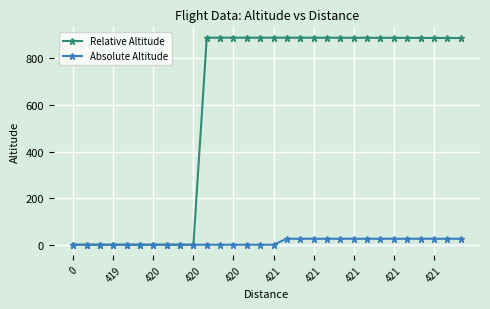

Which series has the largest range (max minus min)?

Relative Altitude